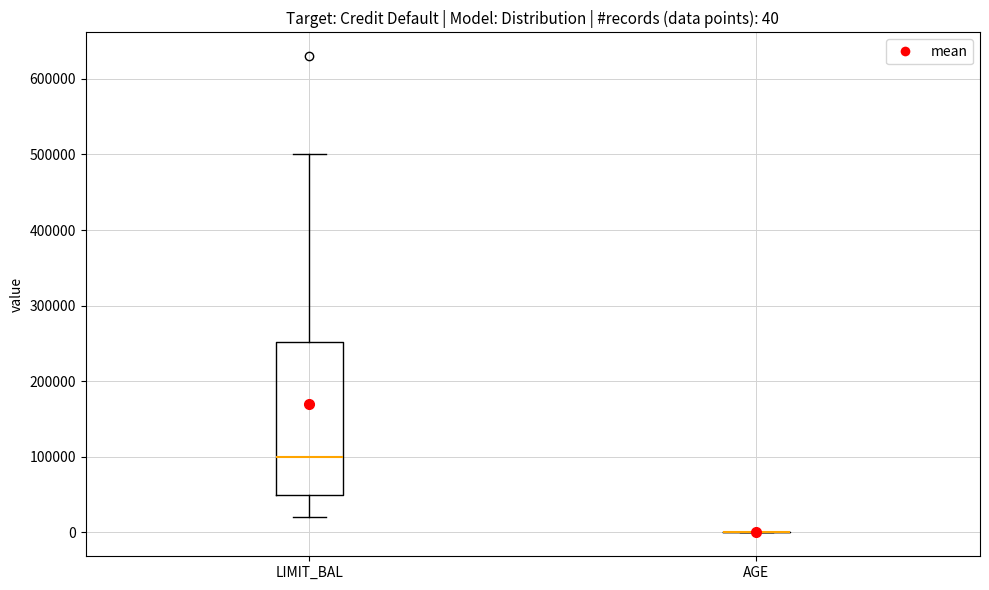

Which box is the tallest, from its lower edge to its upper edge?

LIMIT_BAL